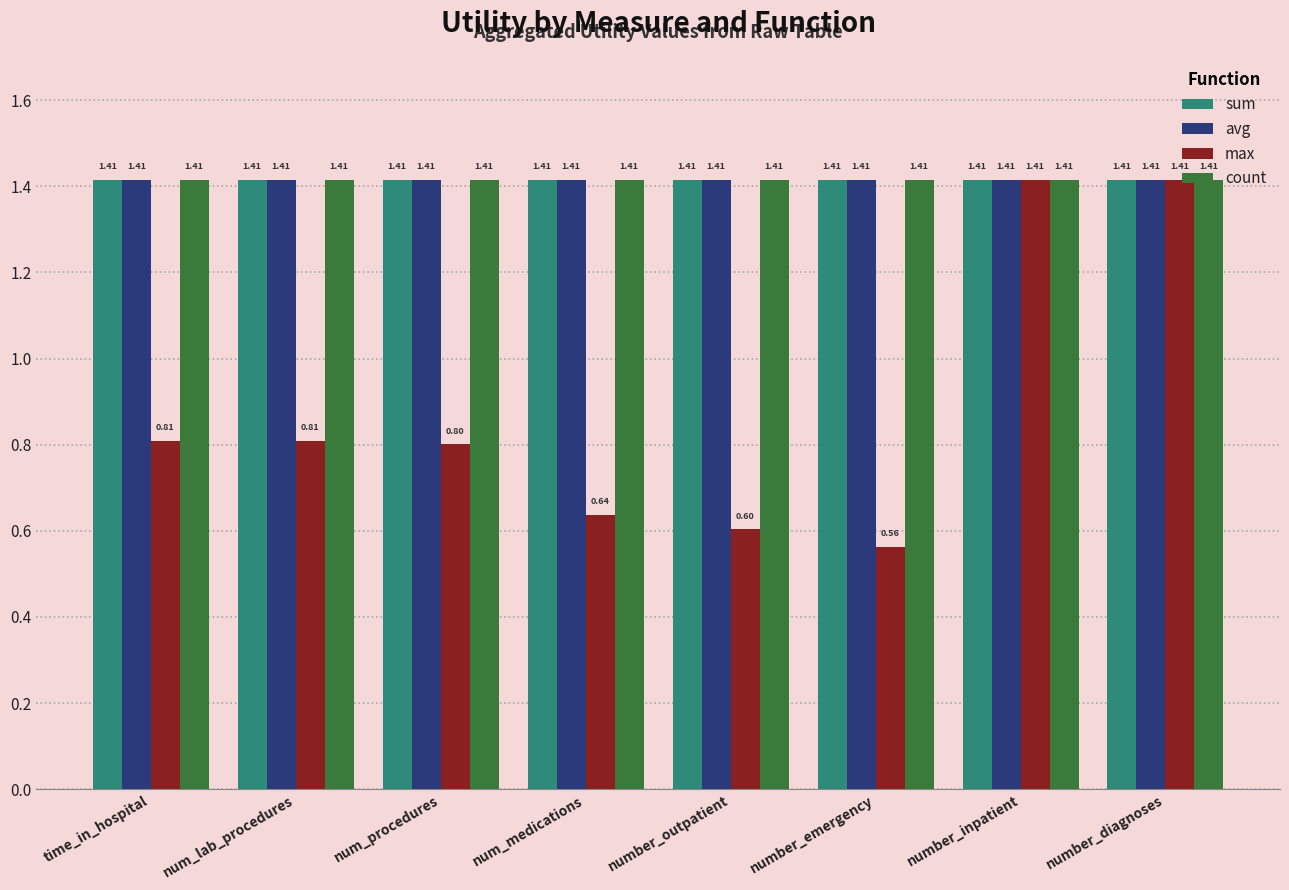

What is the average value of the max series?

0.9